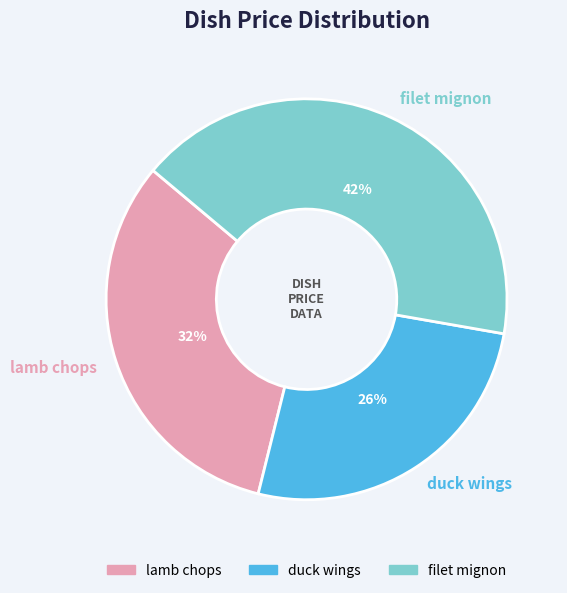

Does any single category account for the majority?

No